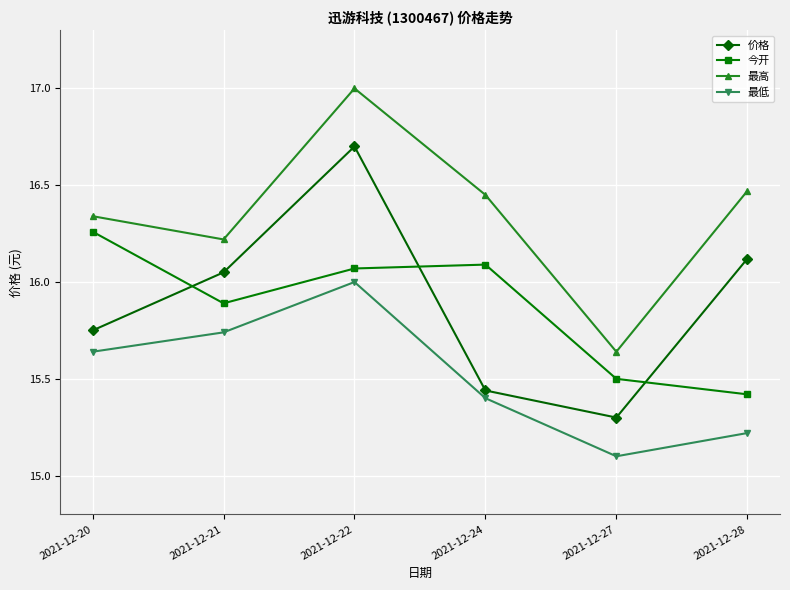

What is the sum of the 今开 values at 2021-12-27 and 2021-12-21?

31.4